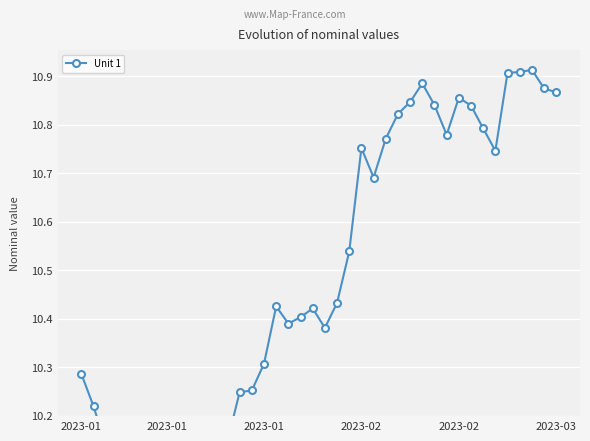

What is the average value?

10.5